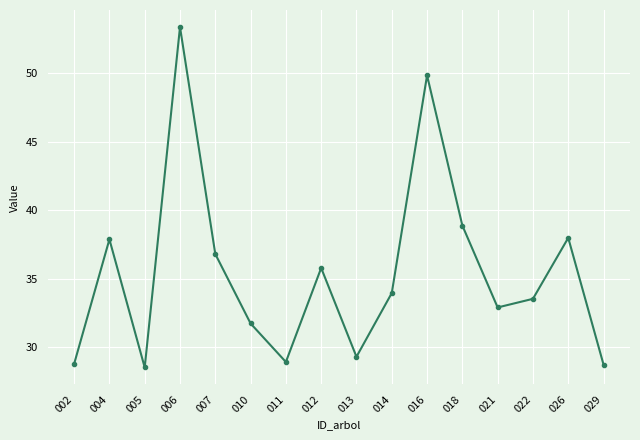

How many data points are above 33?

9